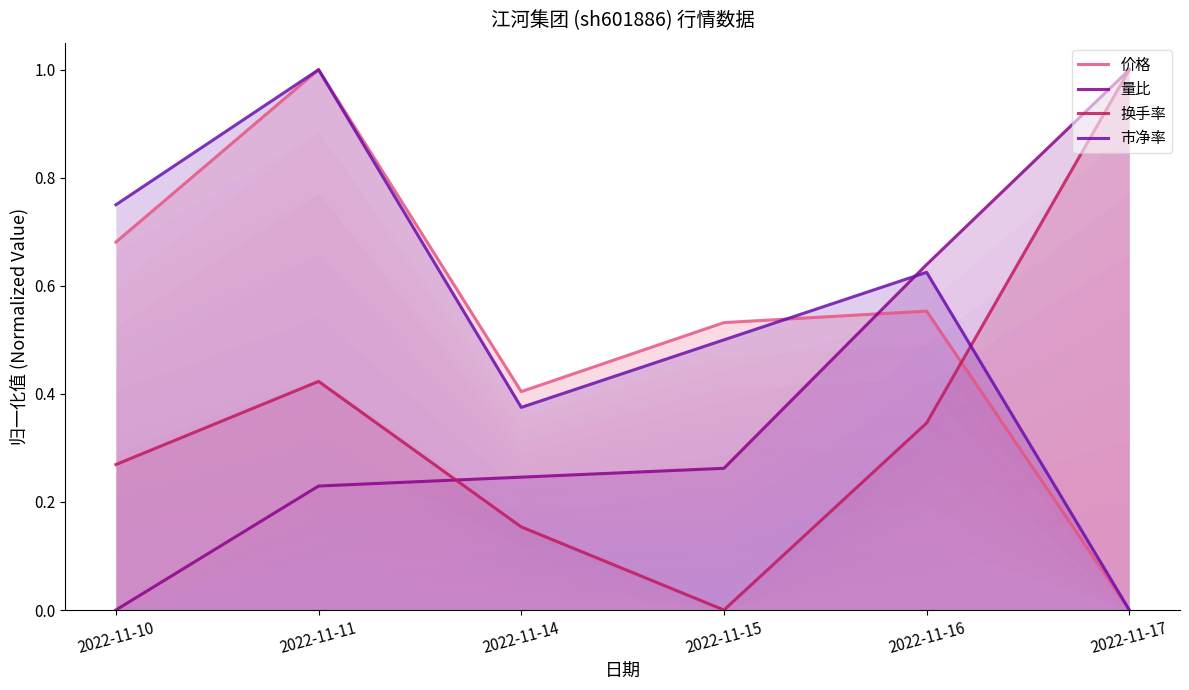

At which category does 换手率 reach its first local valley?

2022-11-15